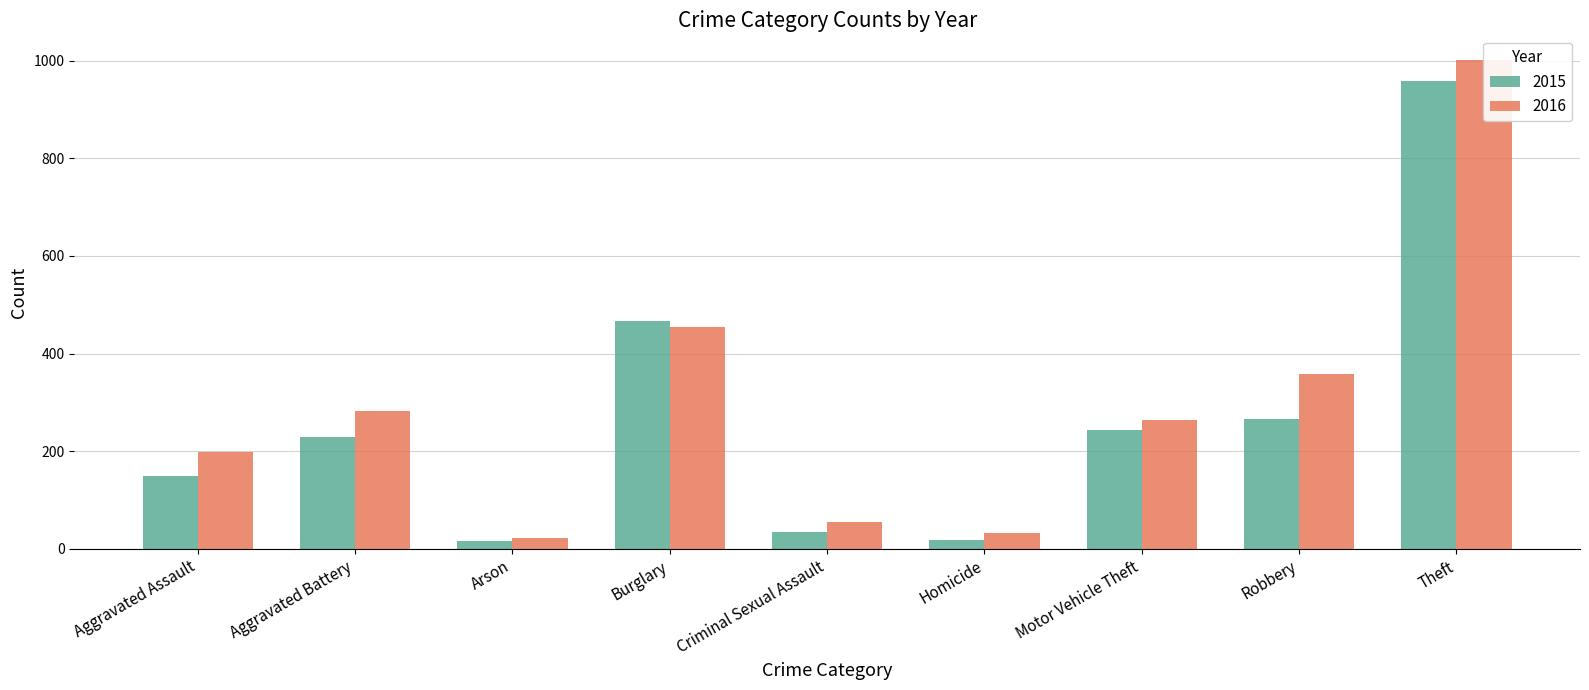

Count the number of categories in the chart.

9